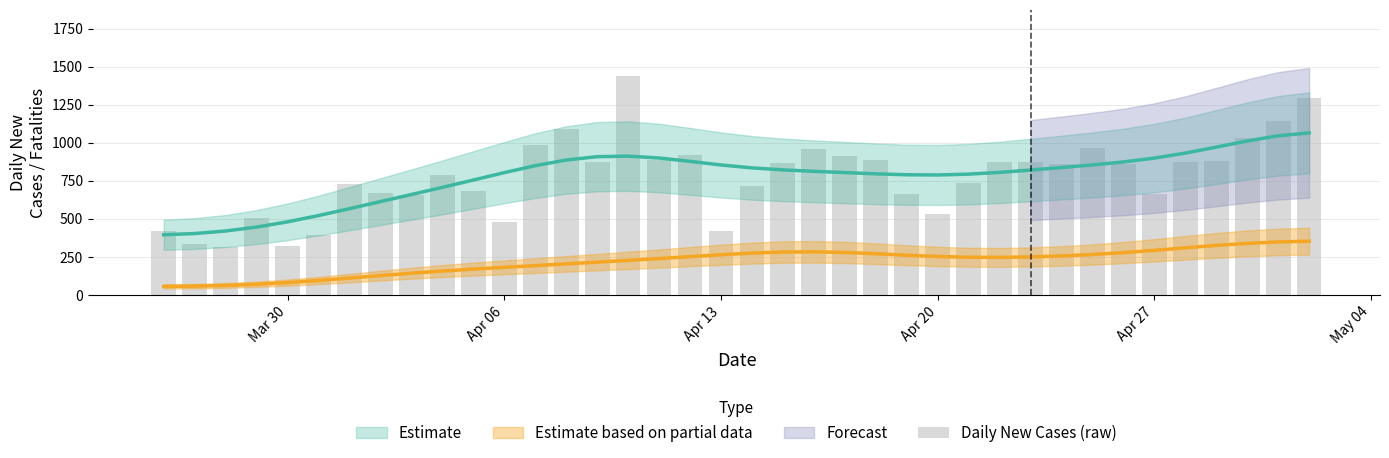

What is the maximum value shown in the chart?

1441